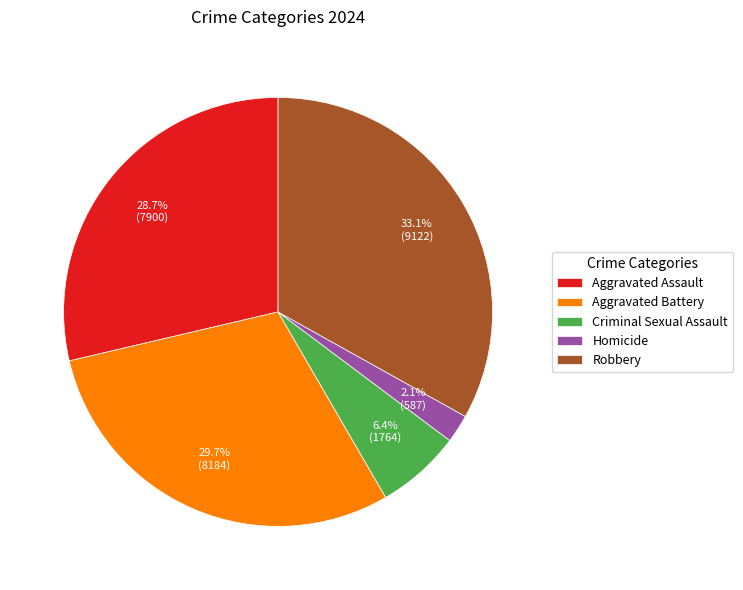

How many slices are in this pie chart?

5